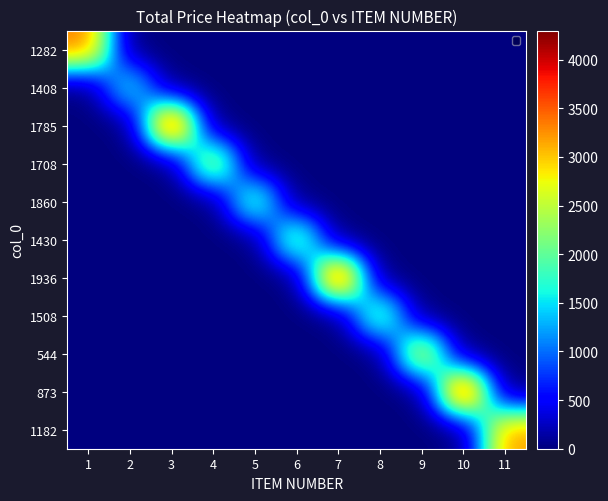

How many categories are shown in the chart?

11